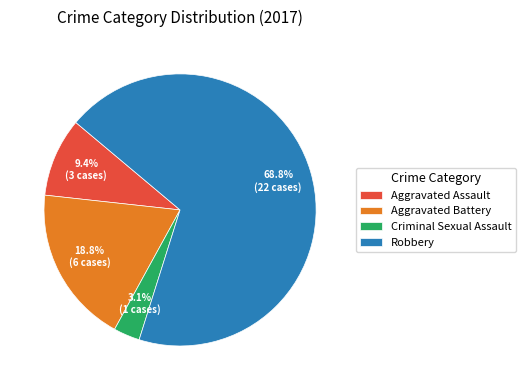

How much of the chart is everything except Criminal Sexual Assault?

96.9%